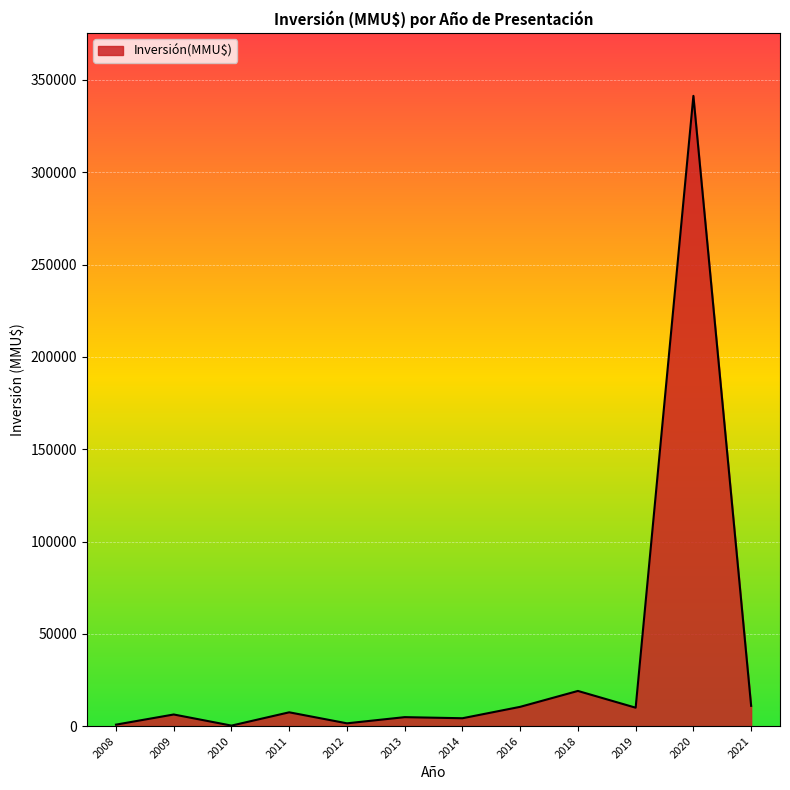

What is the difference between the maximum and minimum values?

341103